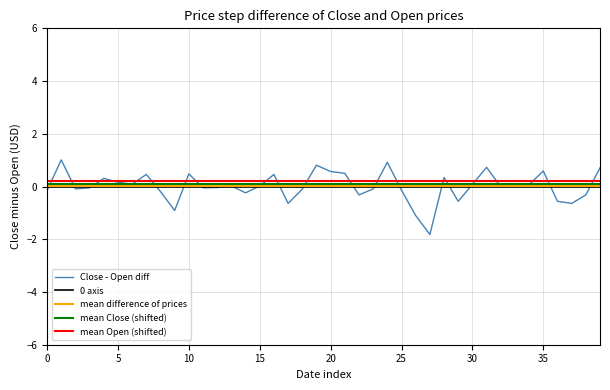

Which series has the largest range (max minus min)?

Close - Open diff